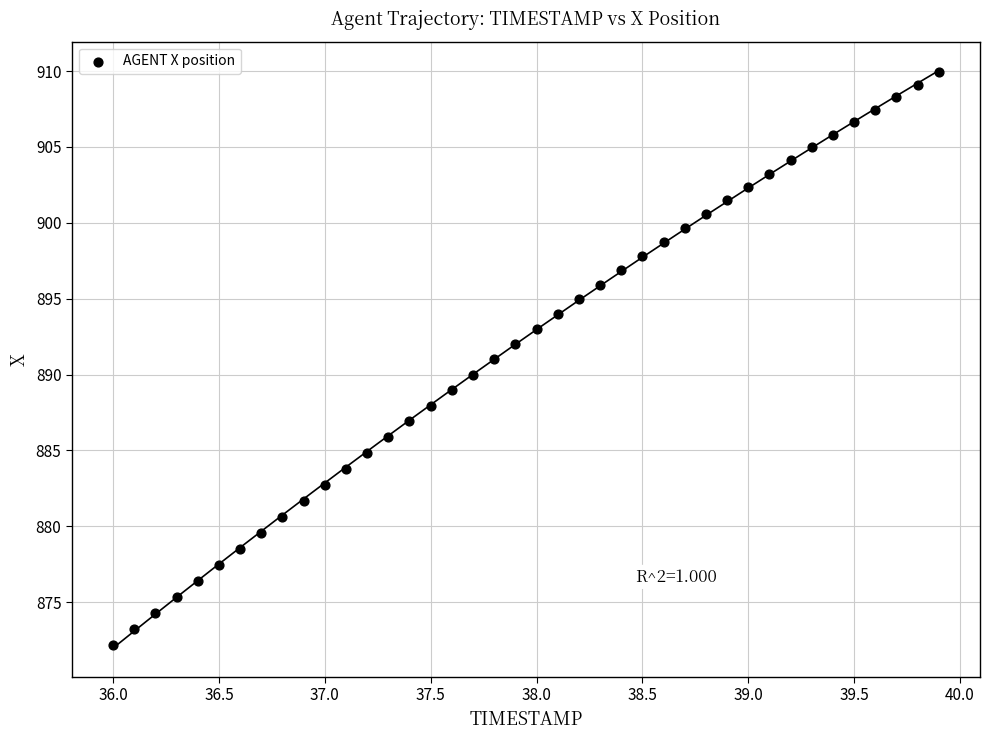

What is the range of Y values (max minus min)?

37.7